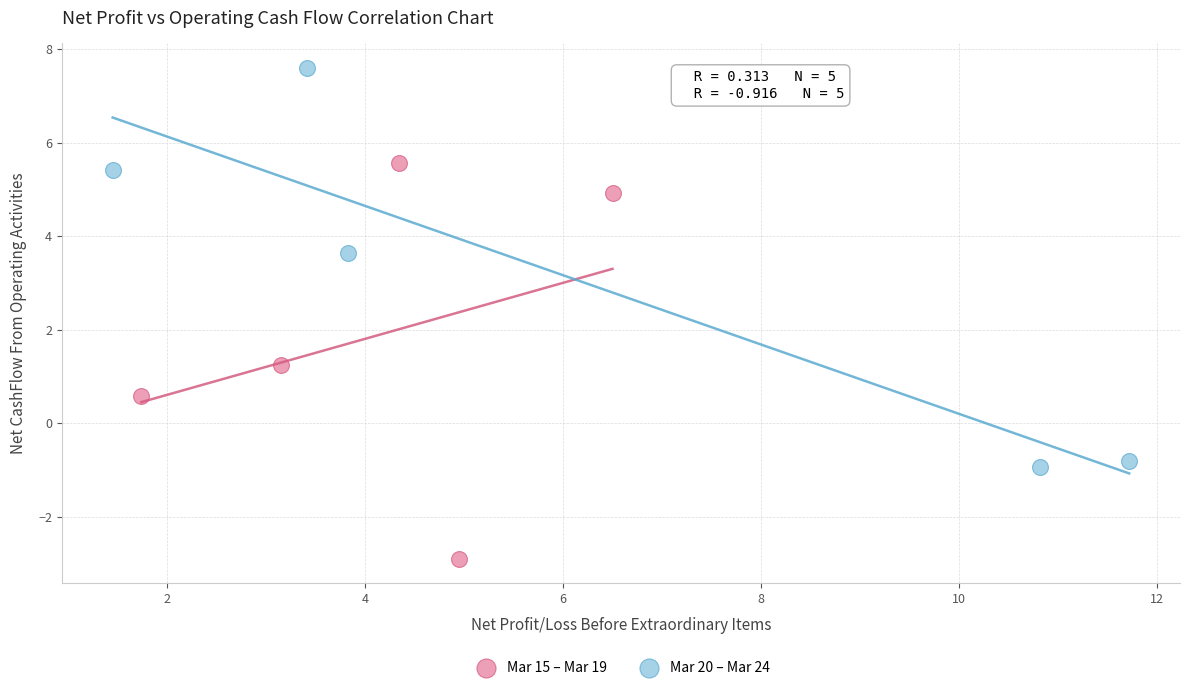

Which series reaches the maximum Y coordinate?

Mar 20 – Mar 24